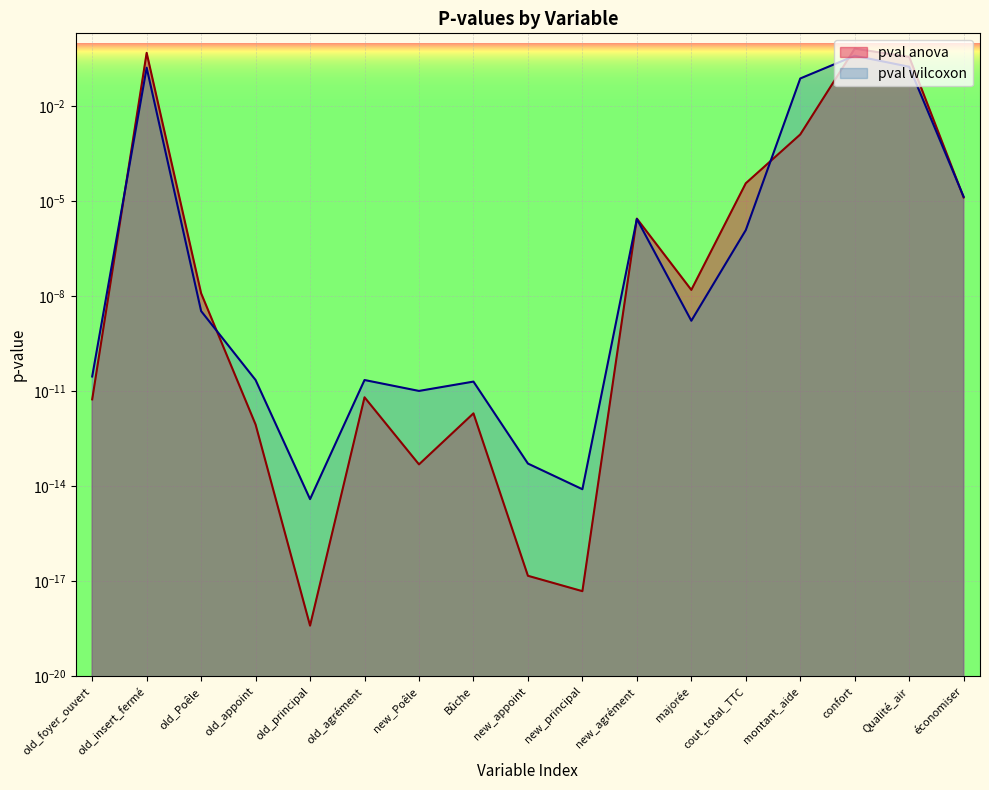

What is the label of the 8th point from the left?

Bûche